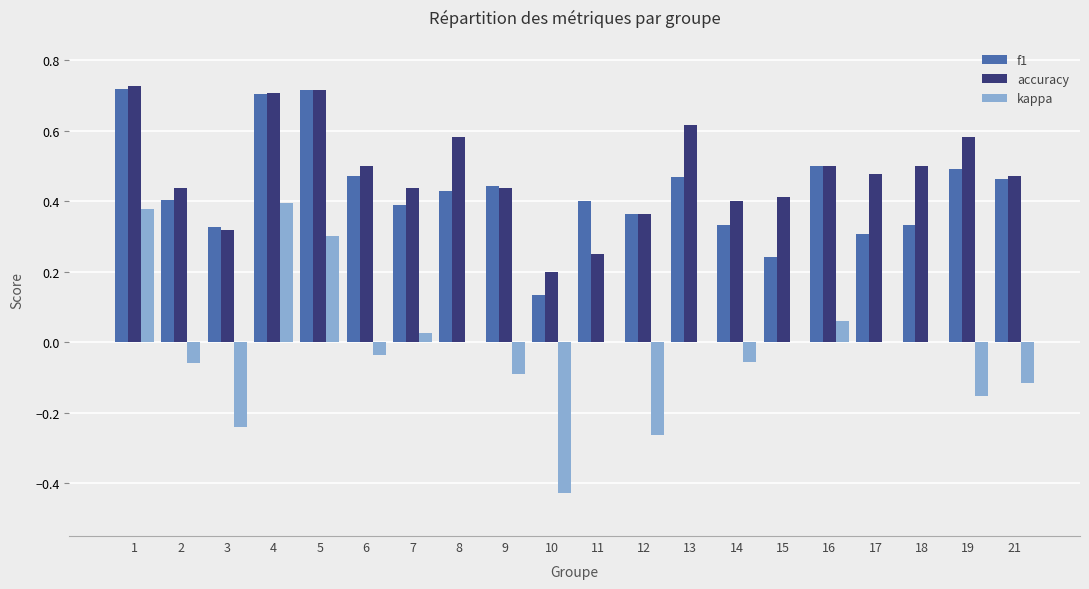

Between 10 and 13, which series saw the biggest shift?

kappa